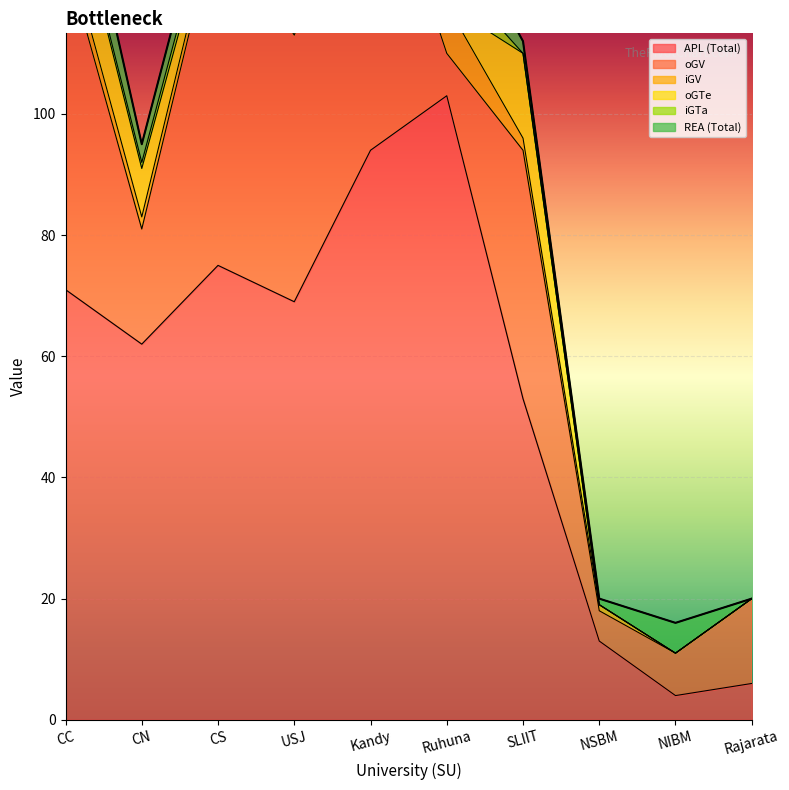

What is the label of the 6th point from the left?

Ruhuna